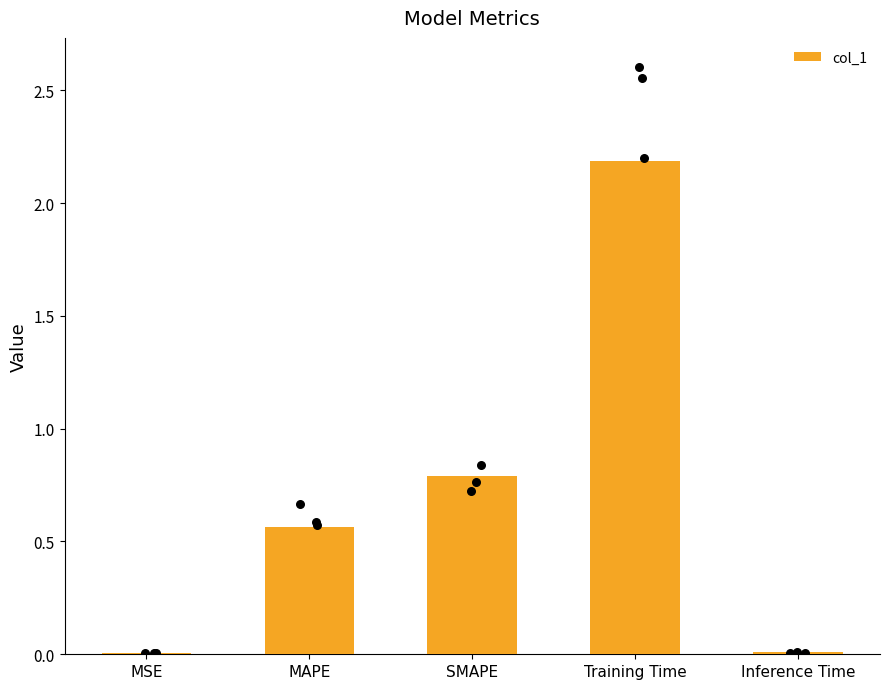

What is the change in value from SMAPE to Training Time?

+1.4